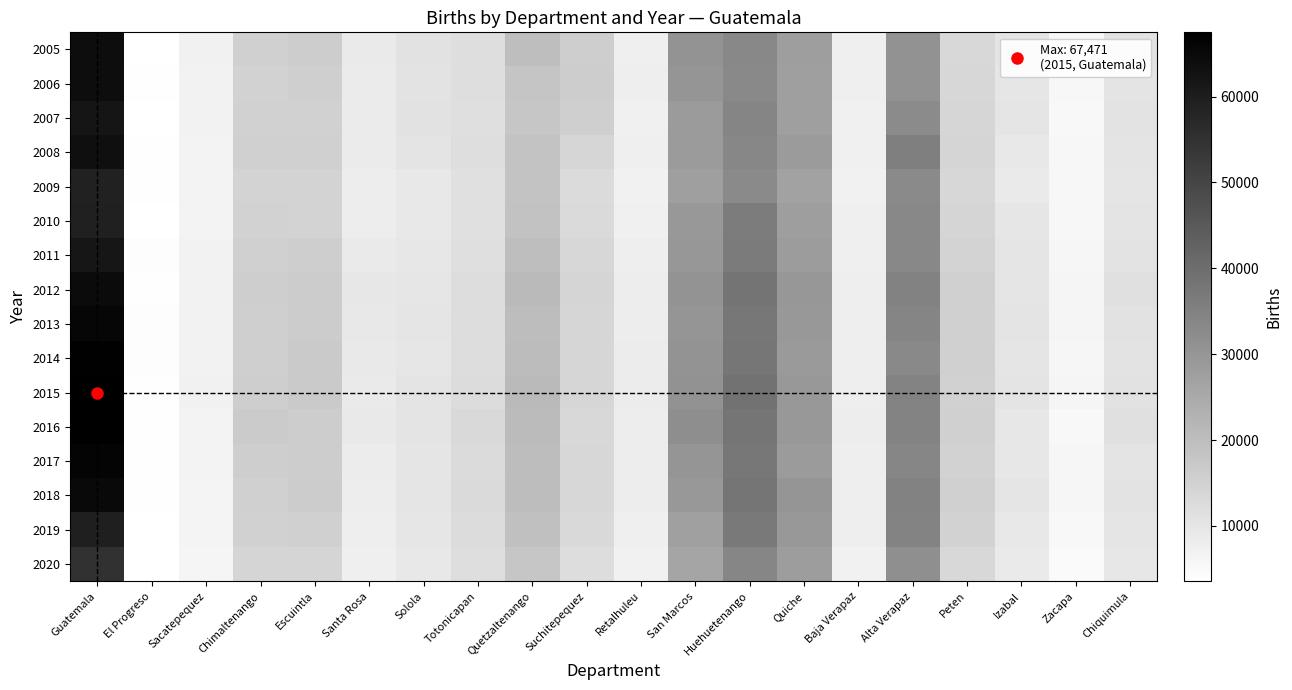

What is the minimum value shown in the chart?

3560